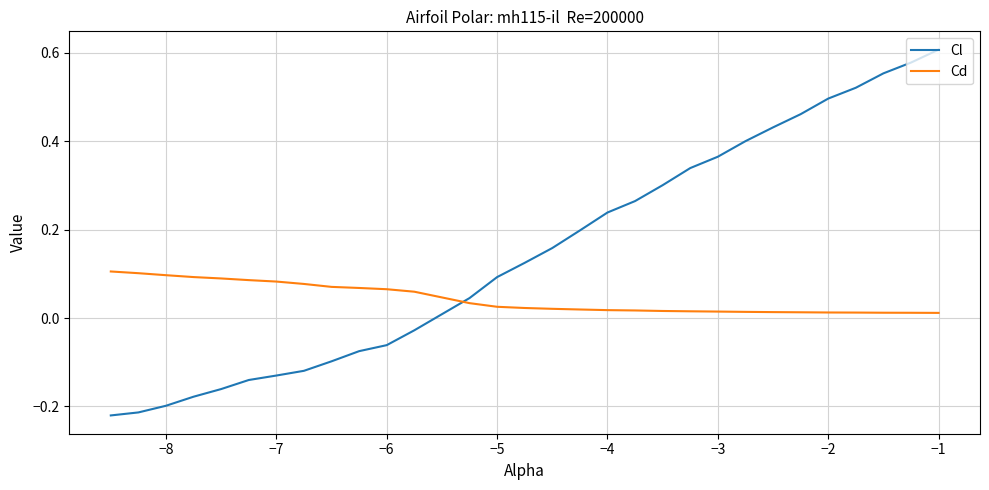

True or false: Cl and Cd cross at least once.

True